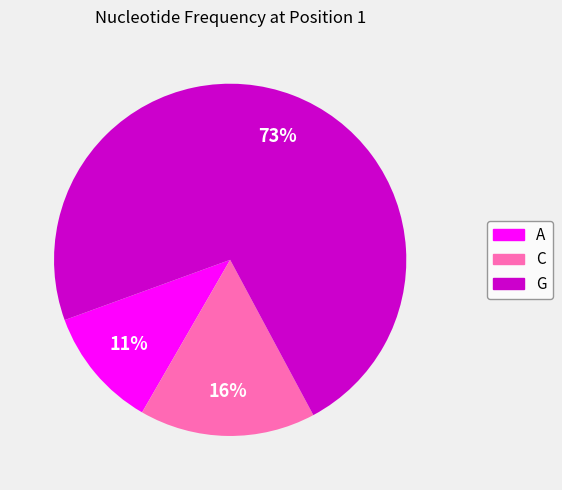

To the nearest percent, what is the average slice percentage?

33%